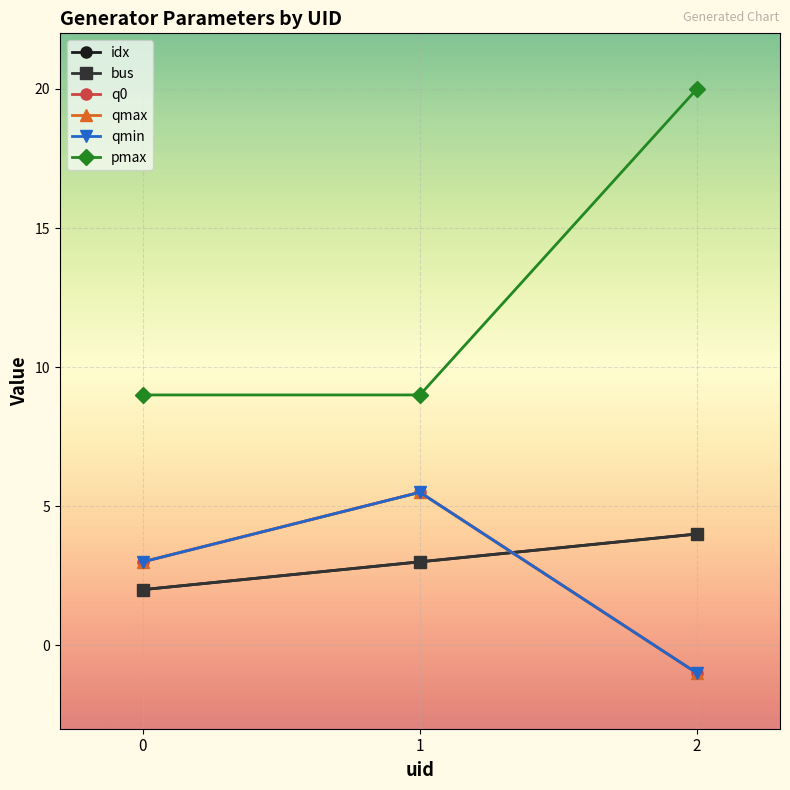

Is this an area chart (filled region under the line)?

No